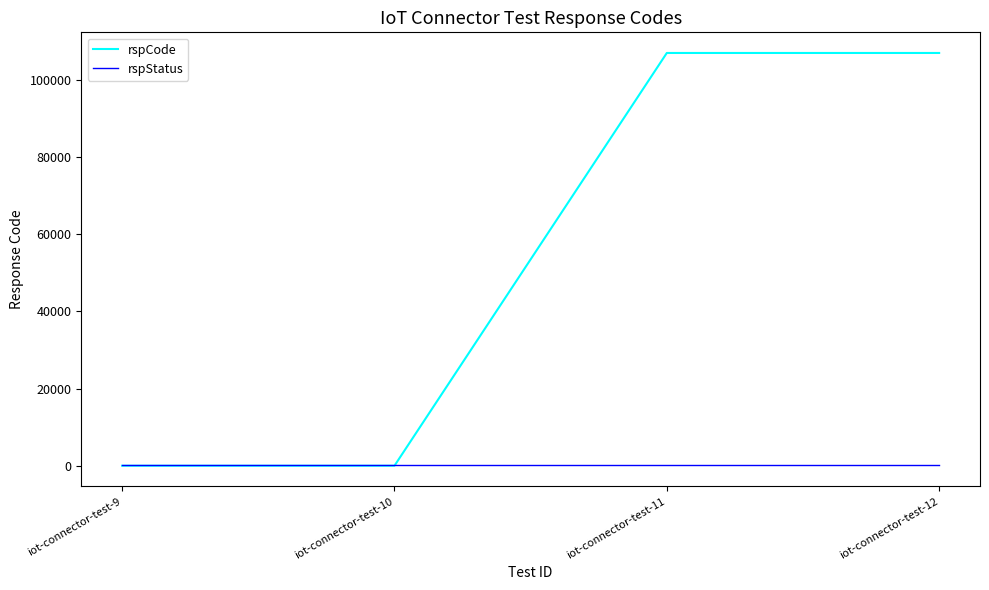

How many lines are shown in the chart?

2